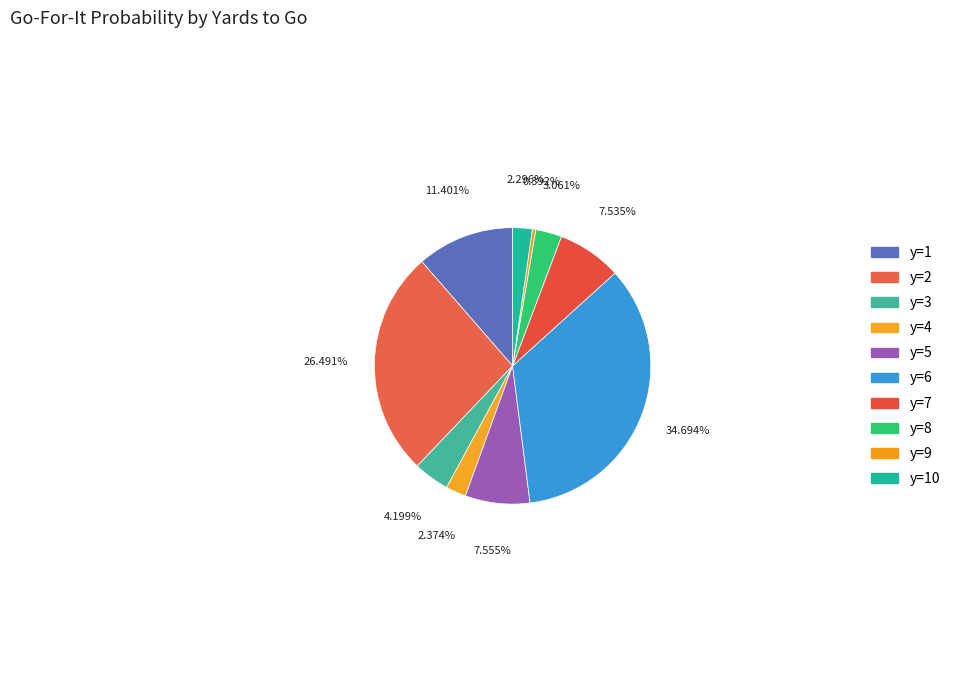

Count the number of slices in the pie.

10